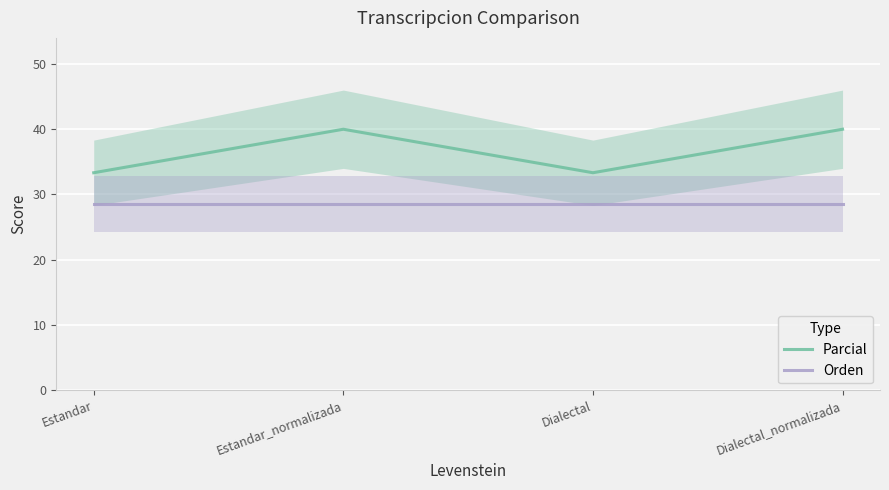

What is the maximum value for Parcial?

40.0